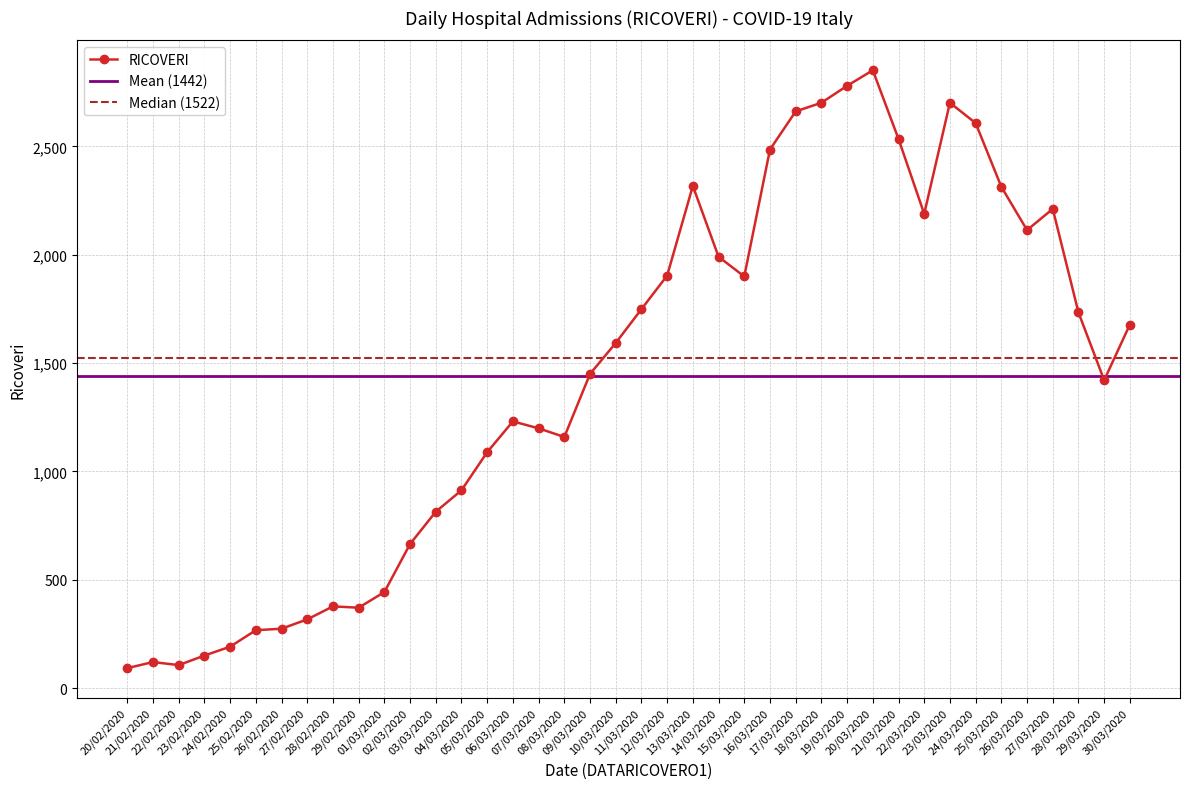

What value does the data have at 14/03/2020, to the nearest 100?

2000